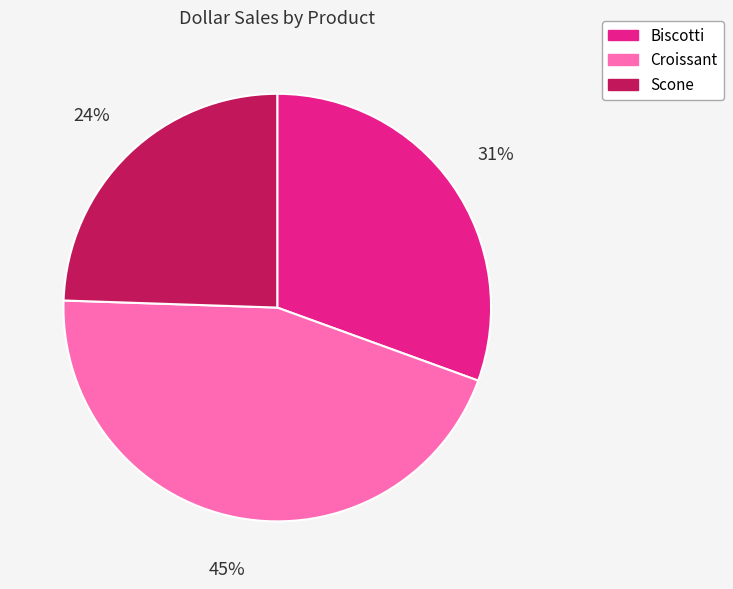

True or false: Croissant accounts for 34% of the total.

False